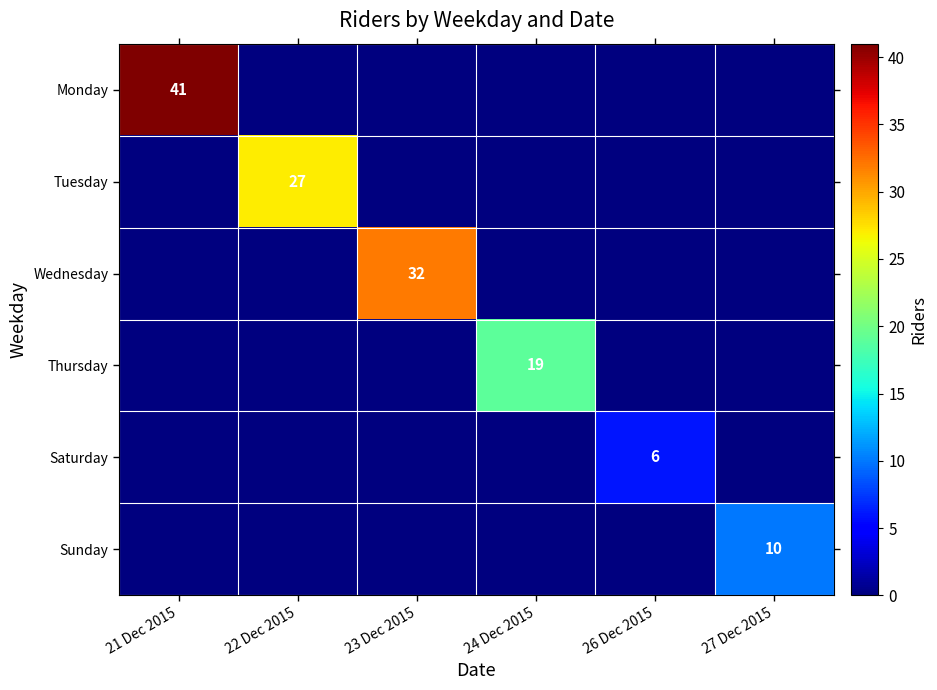

What is the difference between the maximum and minimum values in the Wednesday series?

32